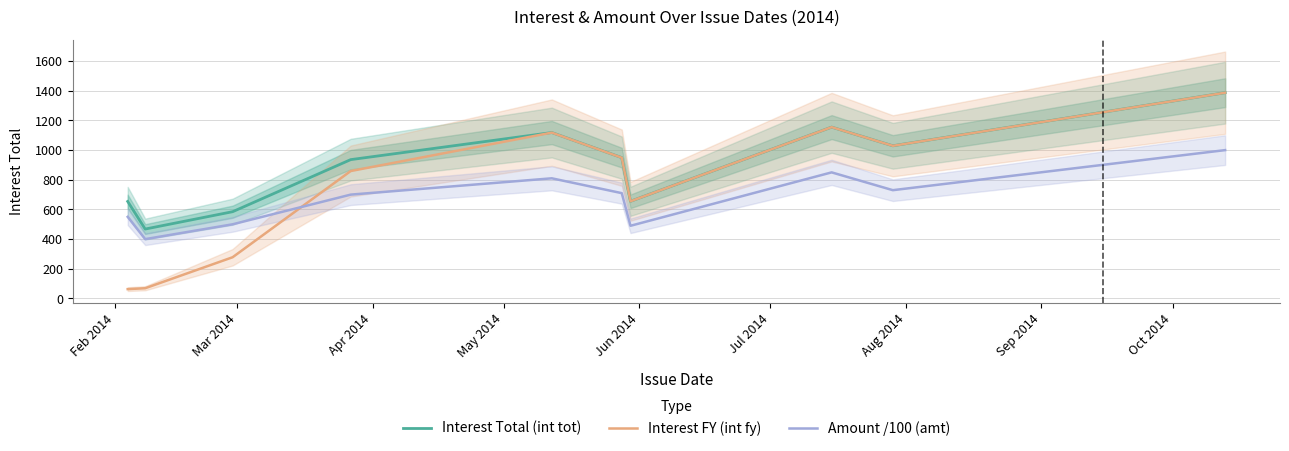

How many data points in Interest Total (int tot) are less than 949?

5